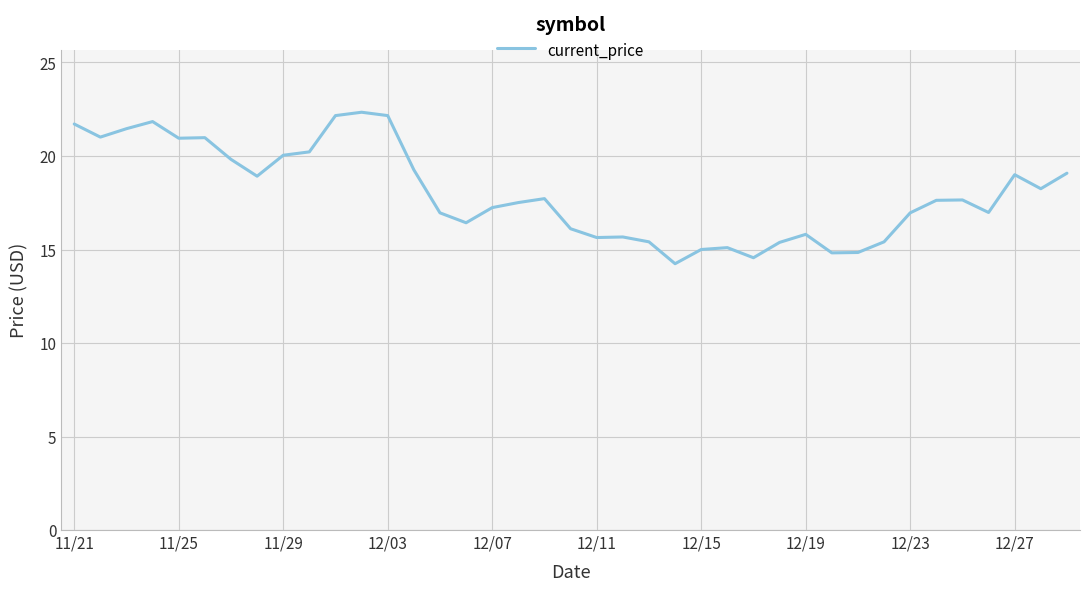

What is the greatest value displayed?

22.3